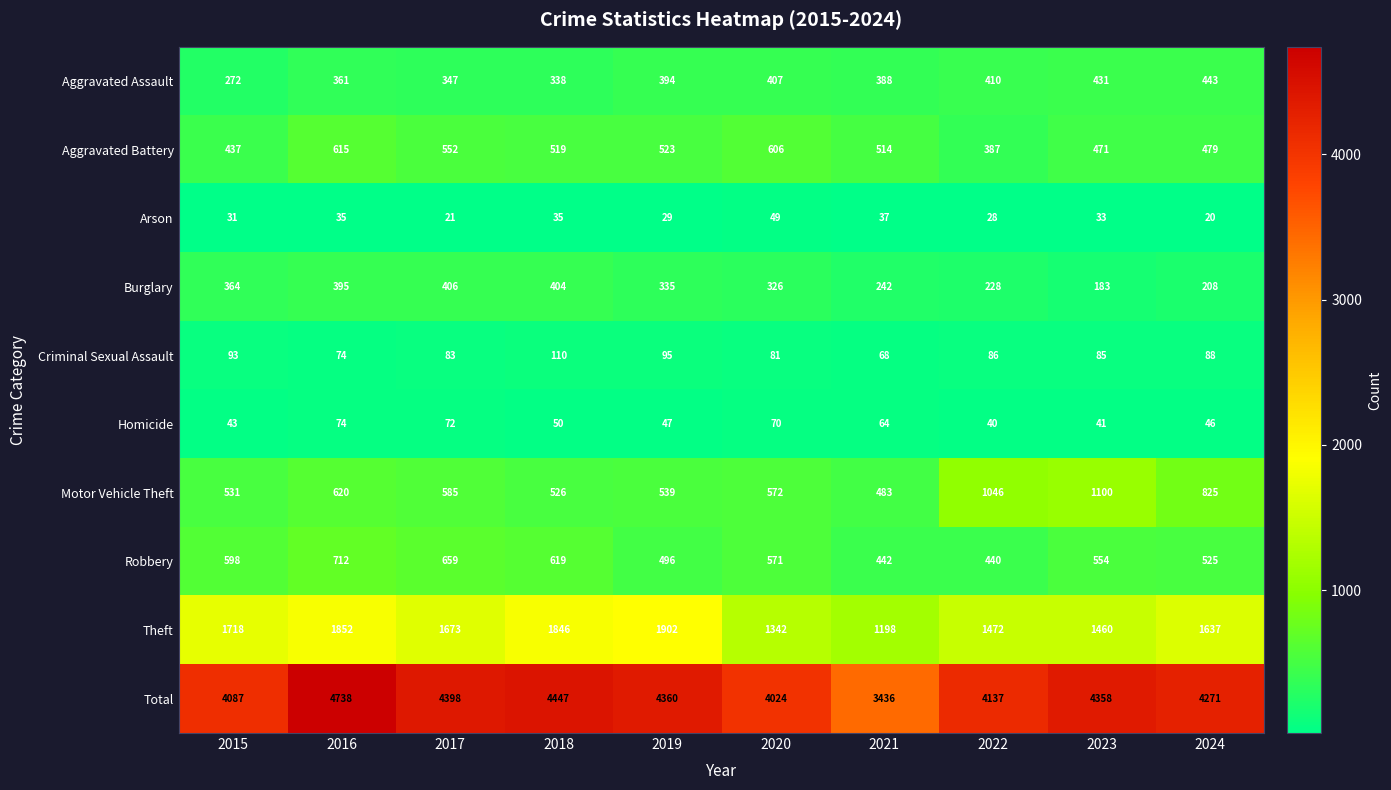

True or false: Criminal Sexual Assault has a value of 44 at 2022.

False